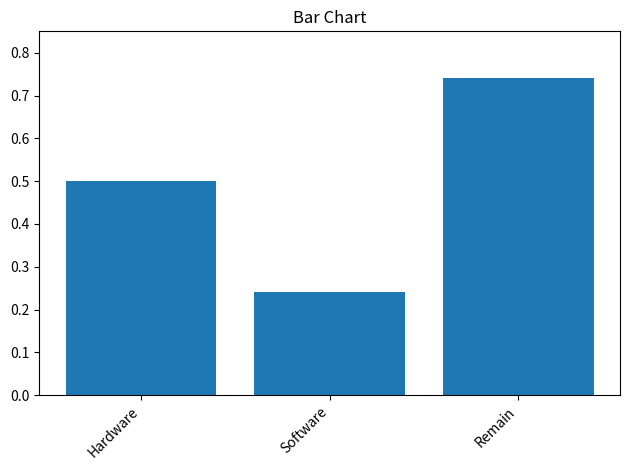

What is the difference between the maximum and minimum values?

0.5